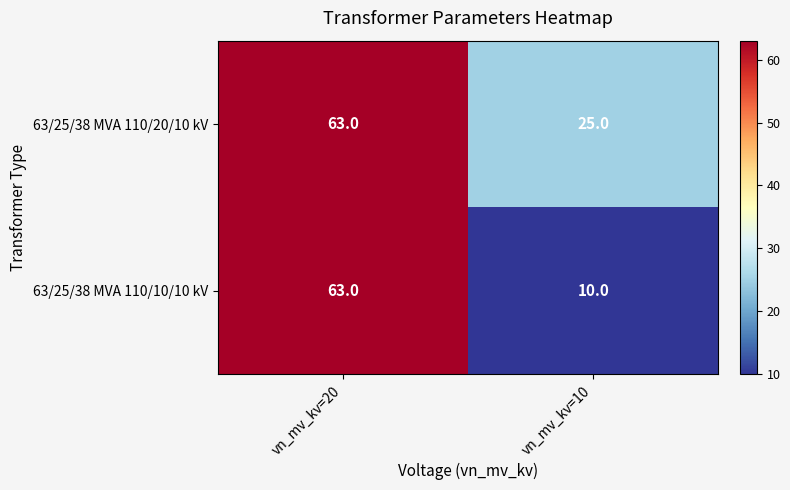

Which series has the largest total across all categories?

63/25/38 MVA 110/20/10 kV